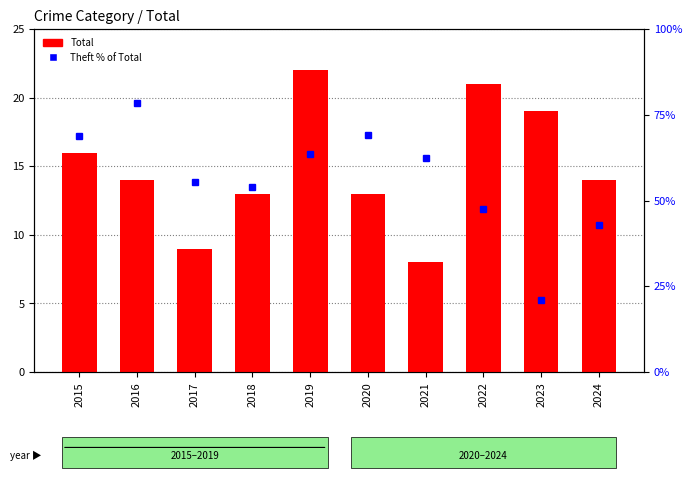

What is the approximate value of Total at 2024?

14.0